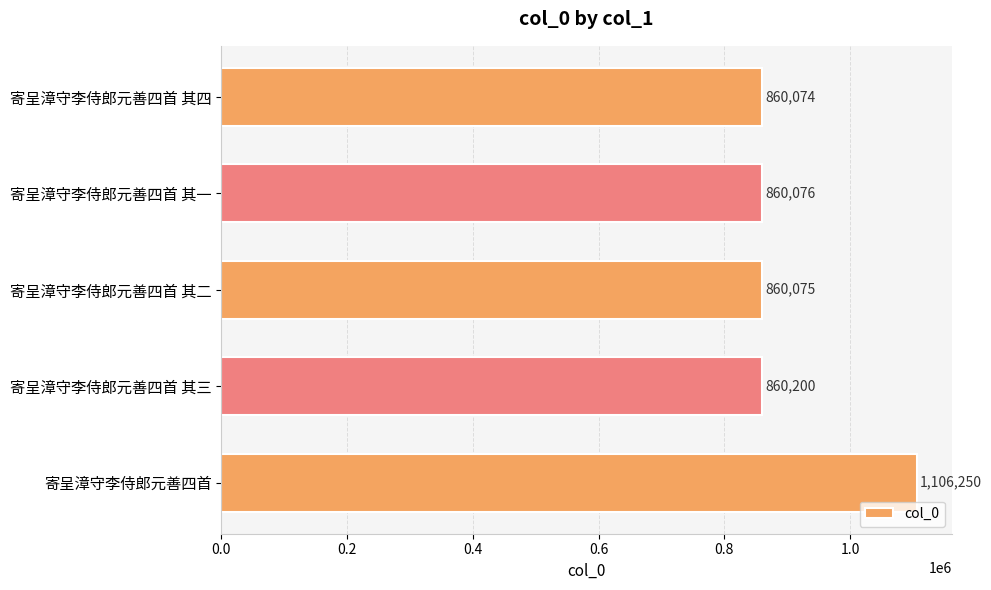

List the labels in order of value, largest first.

寄呈漳守李侍郎元善四首, 寄呈漳守李侍郎元善四首 其三, 寄呈漳守李侍郎元善四首 其一, 寄呈漳守李侍郎元善四首 其二, 寄呈漳守李侍郎元善四首 其四